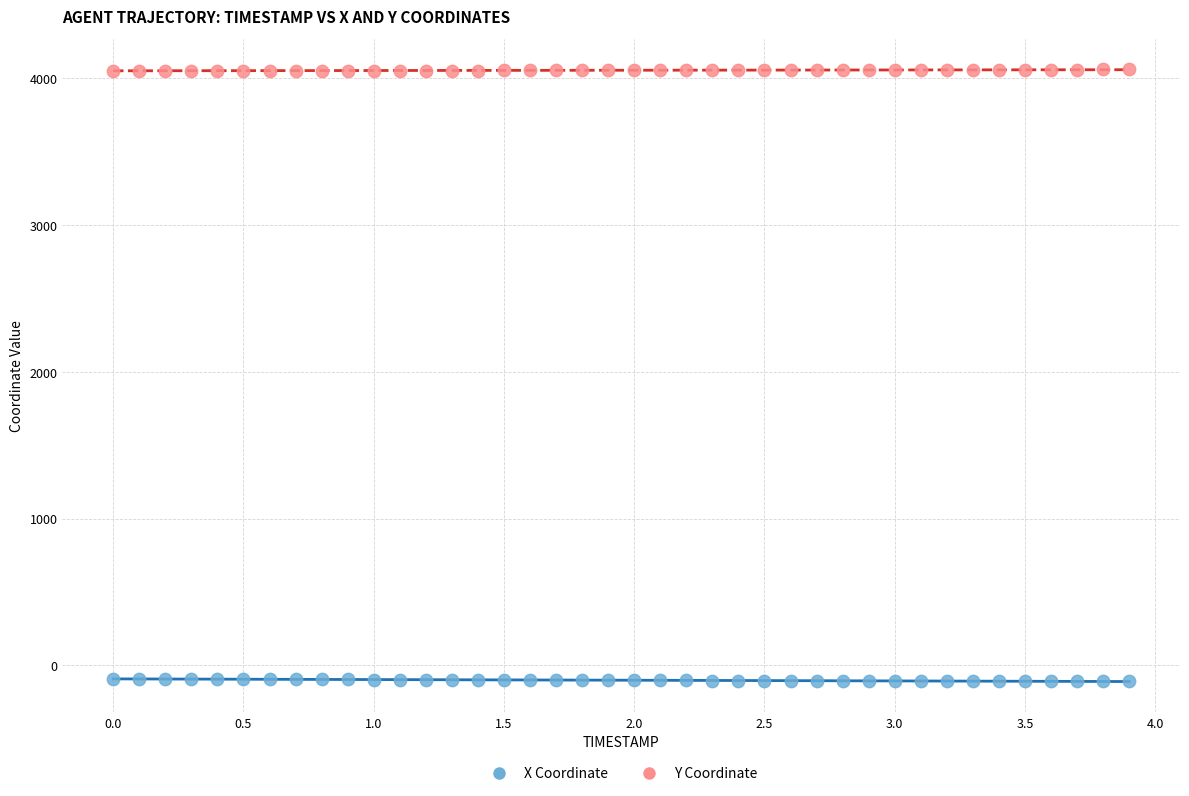

Which series contains the highest Y value?

Y Coordinate